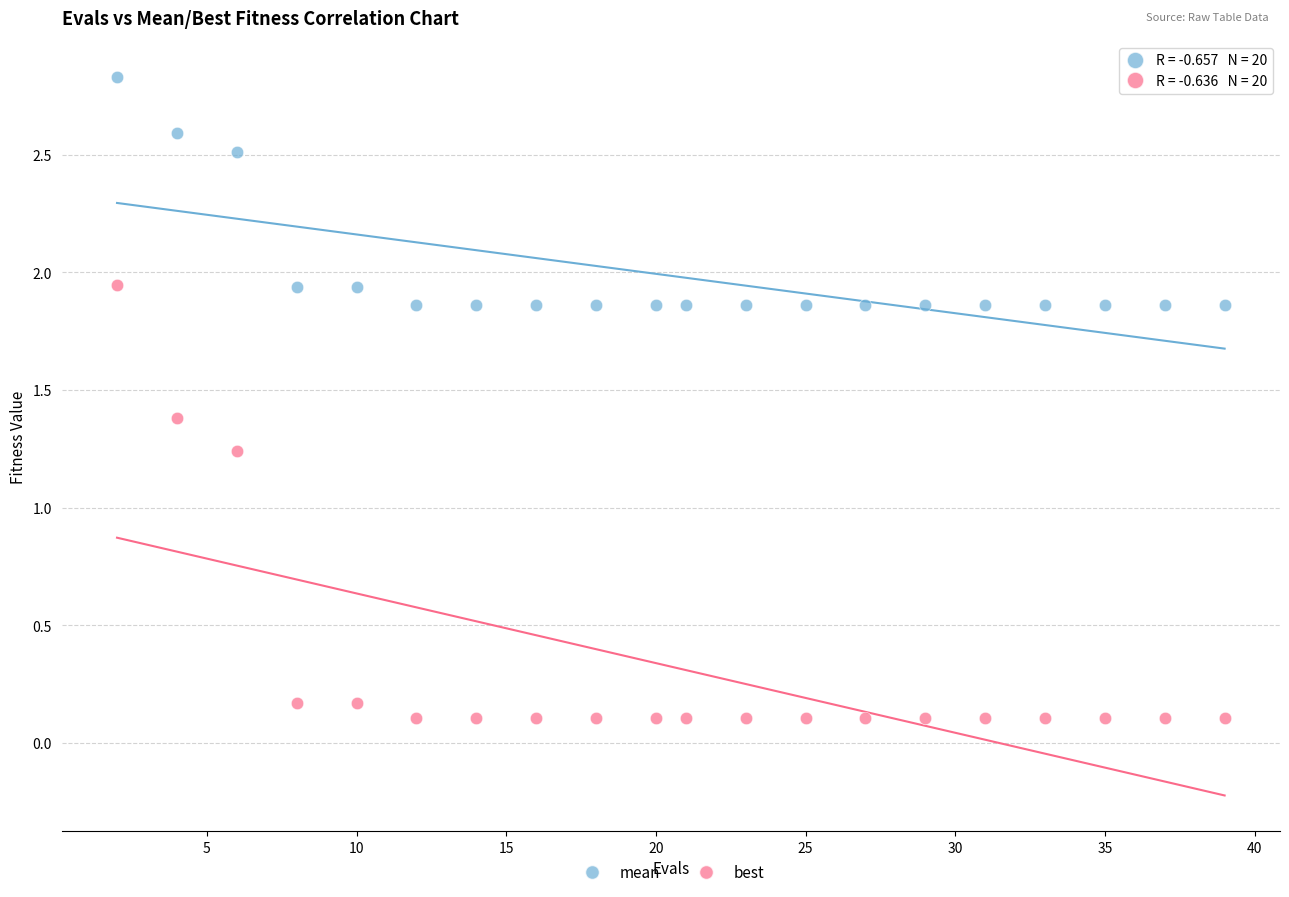

Which series has the widest spread of Y values?

best